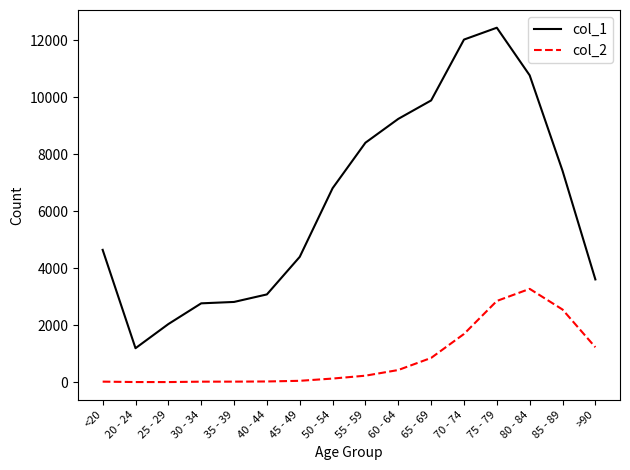

What is the minimum value shown in the chart?

3